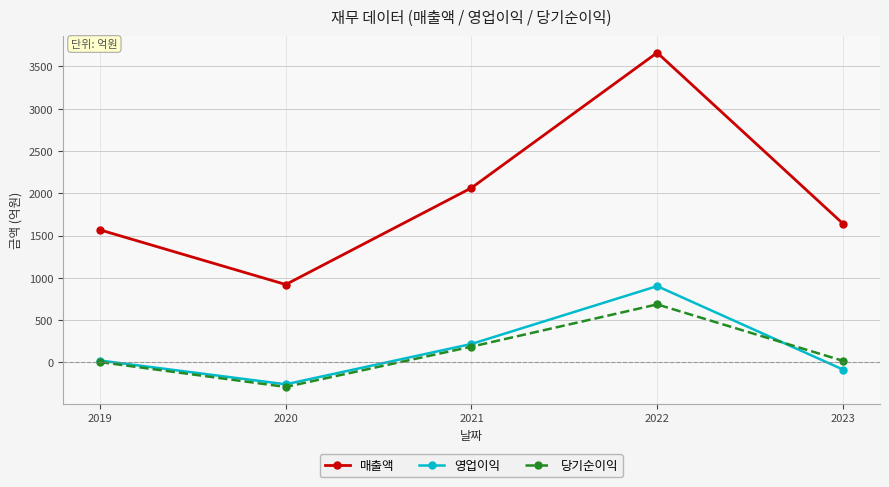

How many data points in 영업이익 are less than 22?

2